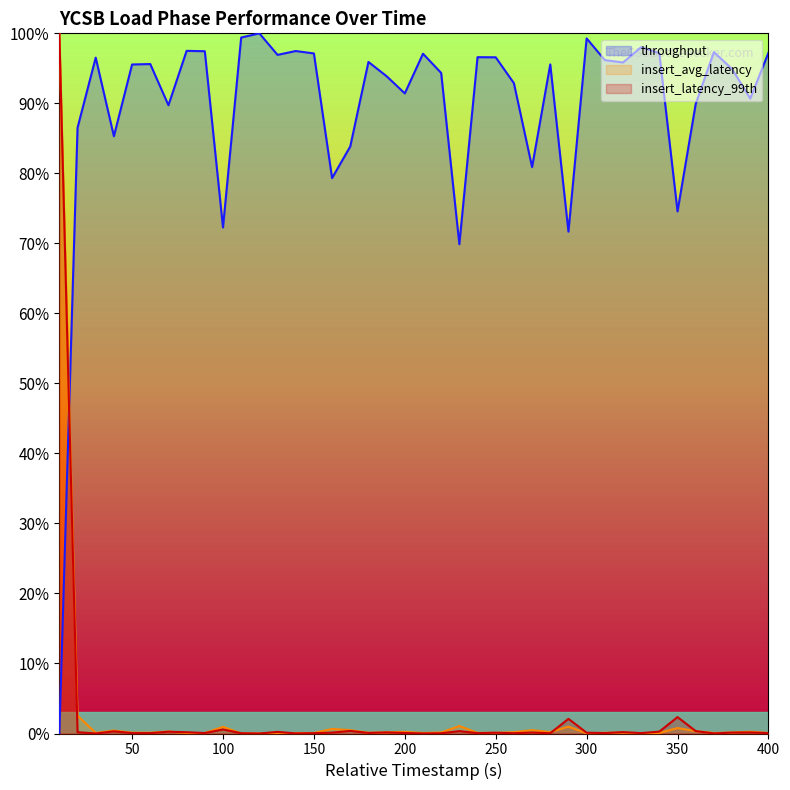

Reading left to right, what are all the values shown in this chart?

throughput: 10=0.0	20=0.9	30=1.0	40=0.9	50=1.0	60=1.0	70=0.9	80=1.0	90=1.0	100=0.7	110=1.0	120=1.0	130=1.0	140=1.0	150=1.0	160=0.8	170=0.8	180=1.0	190=0.9	200=0.9	210=1.0	220=0.9	230=0.7	240=1.0	250=1.0	260=0.9	270=0.8	280=1.0	290=0.7	300=1.0	310=1.0	320=1.0	330=1.0	340=1.0	350=0.7	360=0.9	370=1.0	380=0.9	390=0.9	400=1.0
insert_avg_latency: 10=1.0	20=0.0	30=0.0	40=0.0	50=0.0	60=0.0	70=0.0	80=0.0	90=0.0	100=0.0	110=0.0	120=0.0	130=0.0	140=0.0	150=0.0	160=0.0	170=0.0	180=0.0	190=0.0	200=0.0	210=0.0	220=0.0	230=0.0	240=0.0	250=0.0	260=0.0	270=0.0	280=0.0	290=0.0	300=0.0	310=0.0	320=0.0	330=0.0	340=0.0	350=0.0	360=0.0	370=0.0	380=0.0	390=0.0	400=0.0
insert_latency_99th: 10=1.0	20=0.0	30=0.0	40=0.0	50=0.0	60=0.0	70=0.0	80=0.0	90=0.0	100=0.0	110=0.0	120=0.0	130=0.0	140=0.0	150=0.0	160=0.0	170=0.0	180=0.0	190=0.0	200=0.0	210=0.0	220=0.0	230=0.0	240=0.0	250=0.0	260=0.0	270=0.0	280=0.0	290=0.0	300=0.0	310=0.0	320=0.0	330=0.0	340=0.0	350=0.0	360=0.0	370=0.0	380=0.0	390=0.0	400=0.0